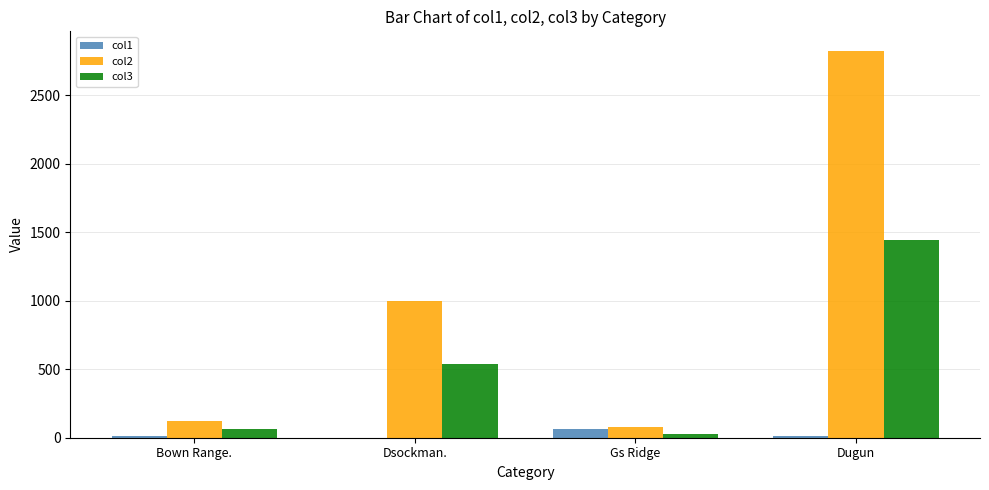

What is the sum of all col3 values?

2068.3